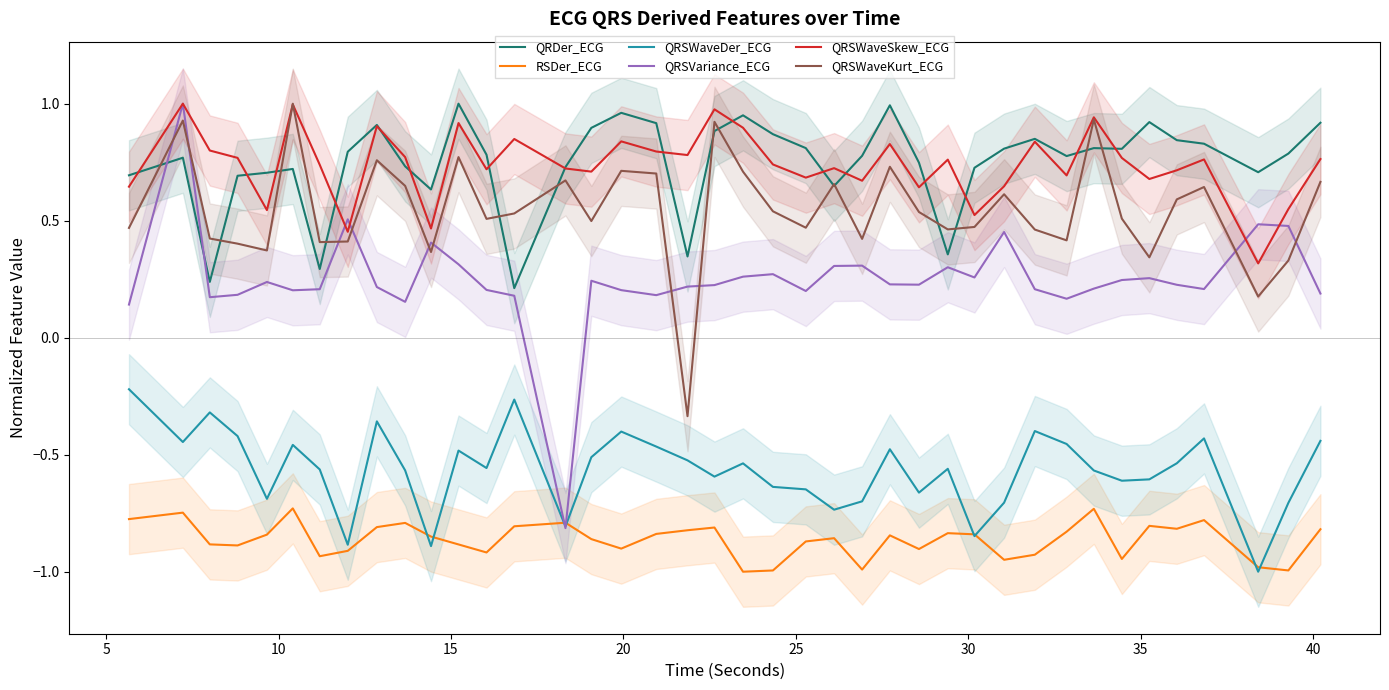

What are all the series names shown in the legend?

QRDer_ECG, RSDer_ECG, QRSWaveDer_ECG, QRSVariance_ECG, QRSWaveSkew_ECG, QRSWaveKurt_ECG